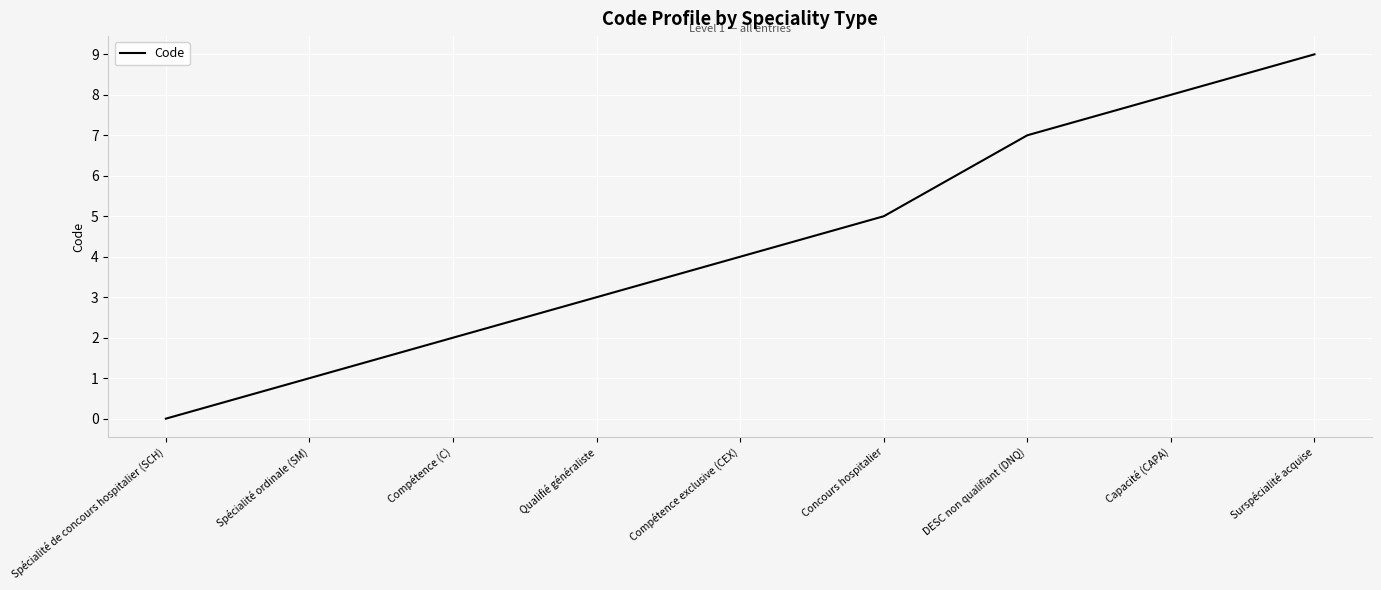

What position from the right is Concours hospitalier?

4